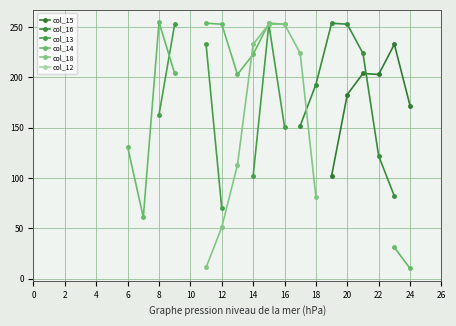

In col_13, how many points are higher than both neighbors (excluding endpoints)?

1